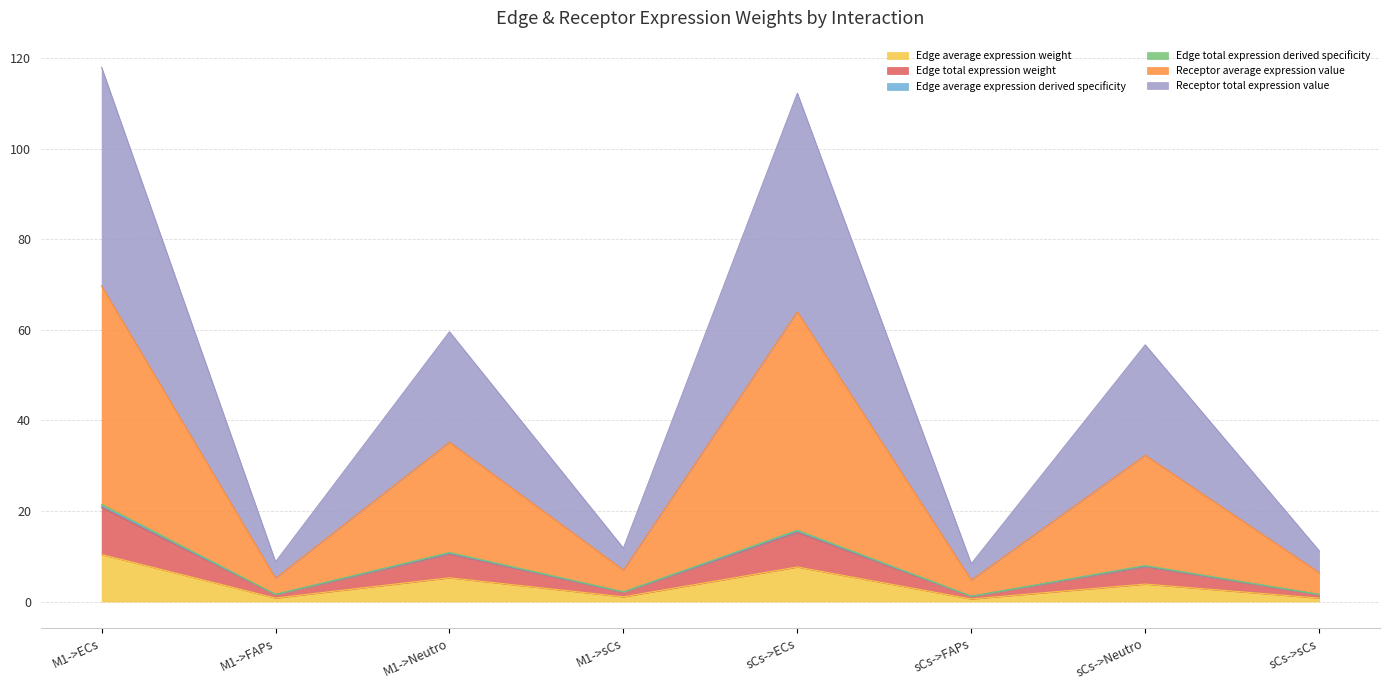

What is the label of the 4th point from the left?

M1->sCs